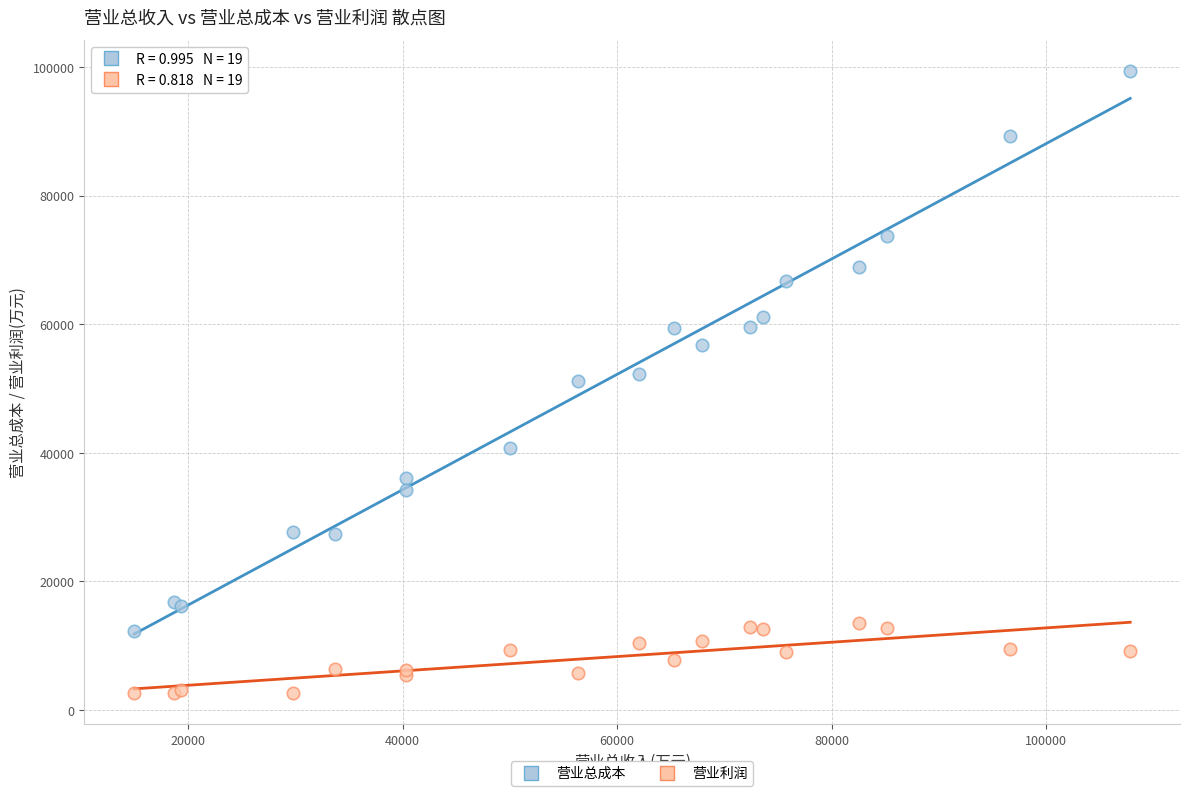

Which series has the widest spread of Y values?

营业总成本